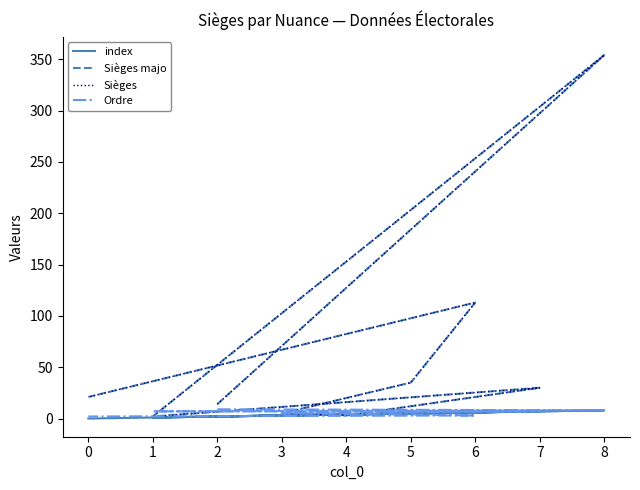

Which category has the lowest value in the Sièges majo series?

1